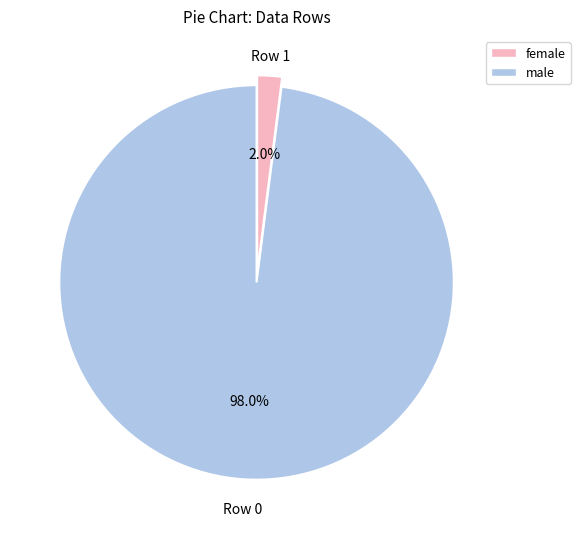

Is there any slice that represents more than half of the pie?

Yes